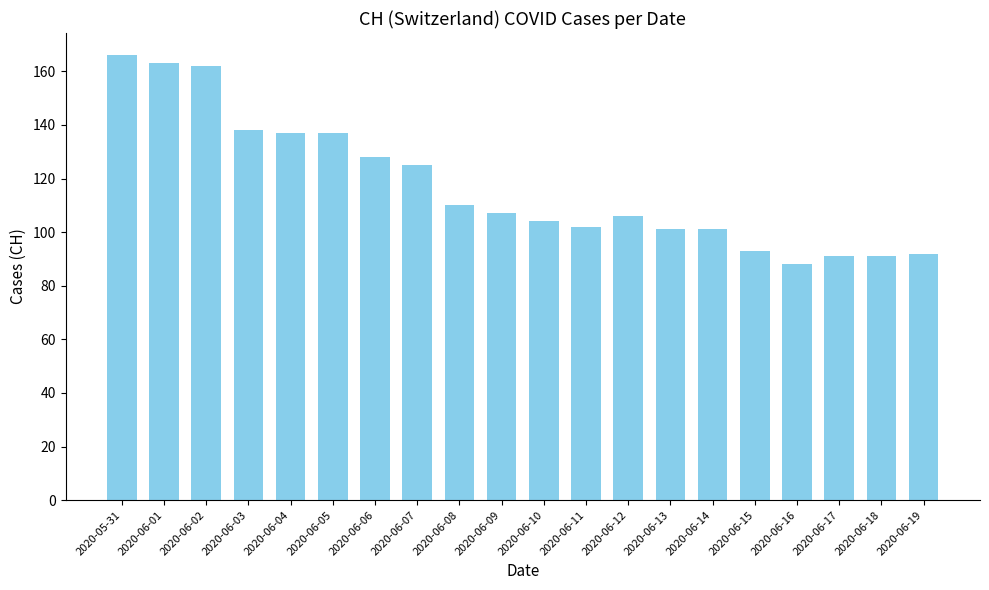

What is the difference between the second highest and minimum values?

75